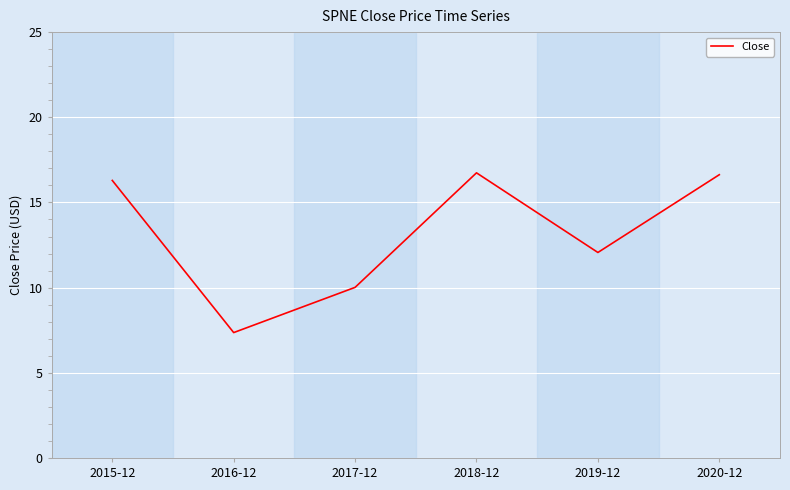

True or false: the data has more than 2 interior local peaks.

False